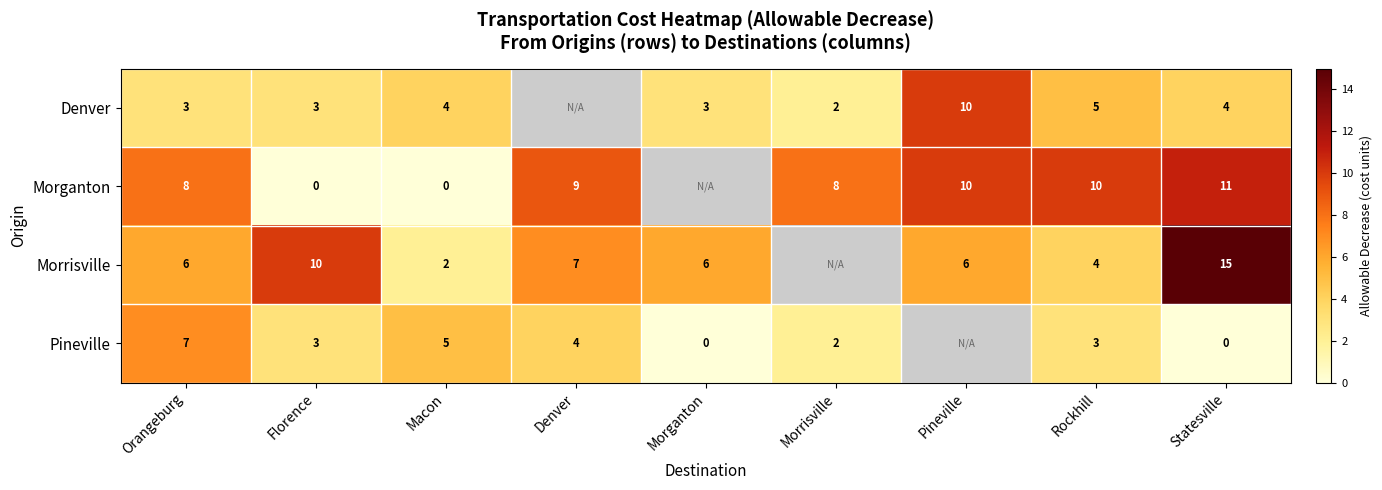

Is it true that Pineville equals 7 at Orangeburg?

True